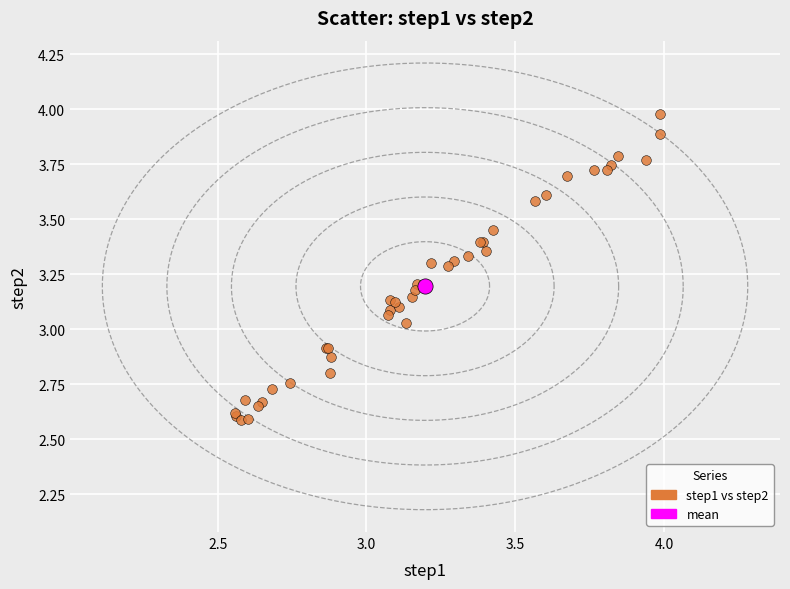

What are all the series names shown in the legend?

step1 vs step2, mean